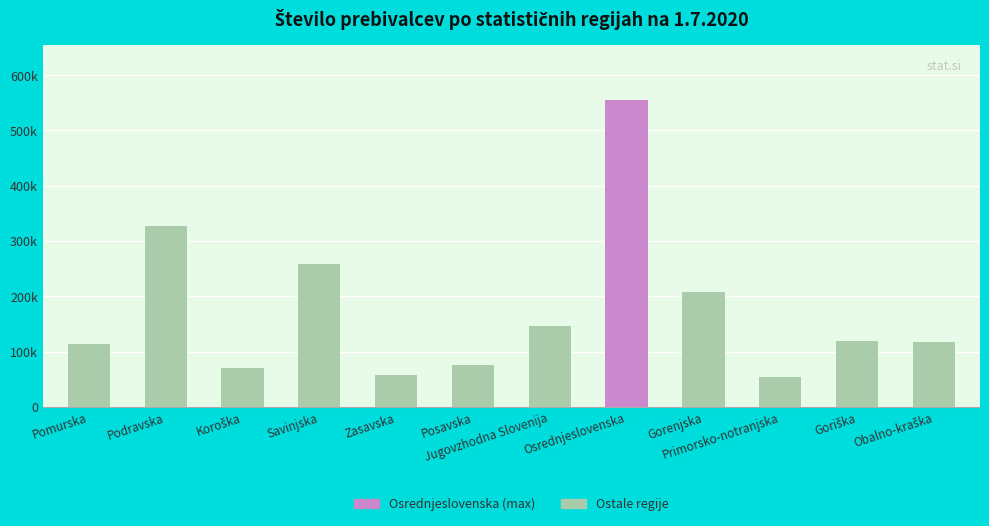

List the labels in order of value, smallest first.

Primorsko-notranjska, Zasavska, Koroška, Posavska, Pomurska, Obalno-kraška, Goriška, Jugovzhodna Slovenija, Gorenjska, Savinjska, Podravska, Osrednjeslovenska